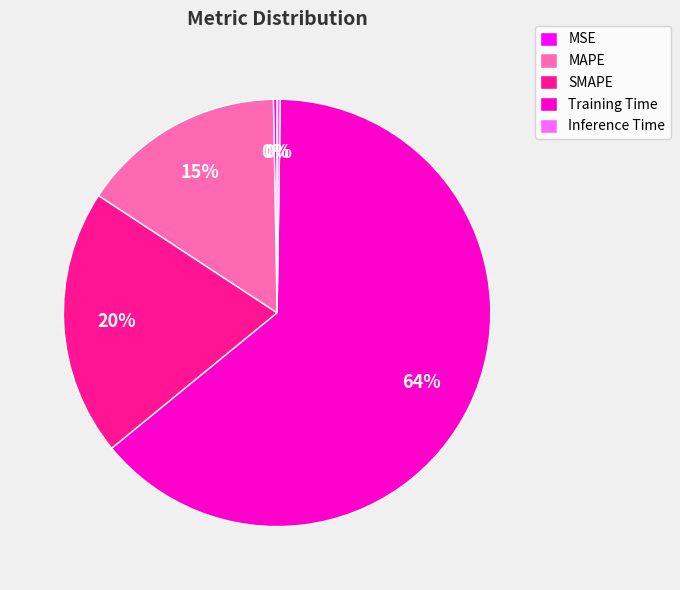

Which category has the biggest portion of the pie?

Training Time